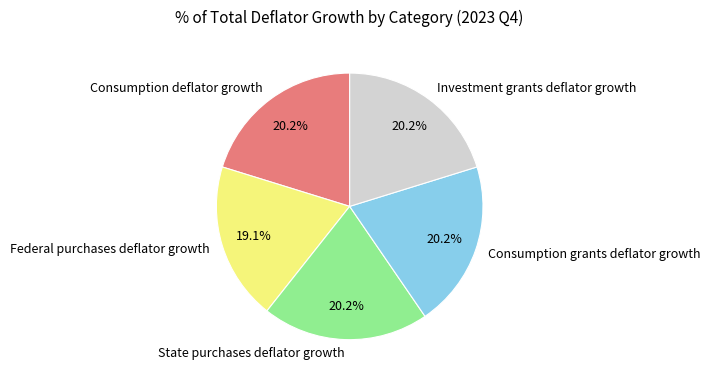

To the nearest percent, what is the difference between the Consumption grants deflator growth and Federal purchases deflator growth slice percentages?

1%